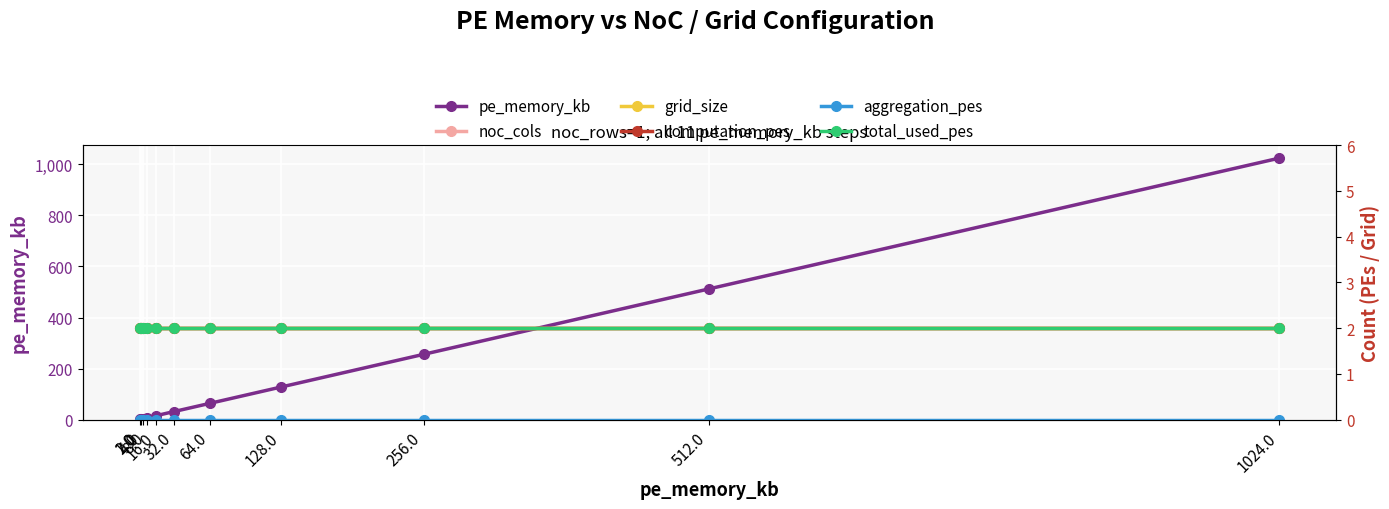

How many values in the pe_memory_kb series are below 32?

5